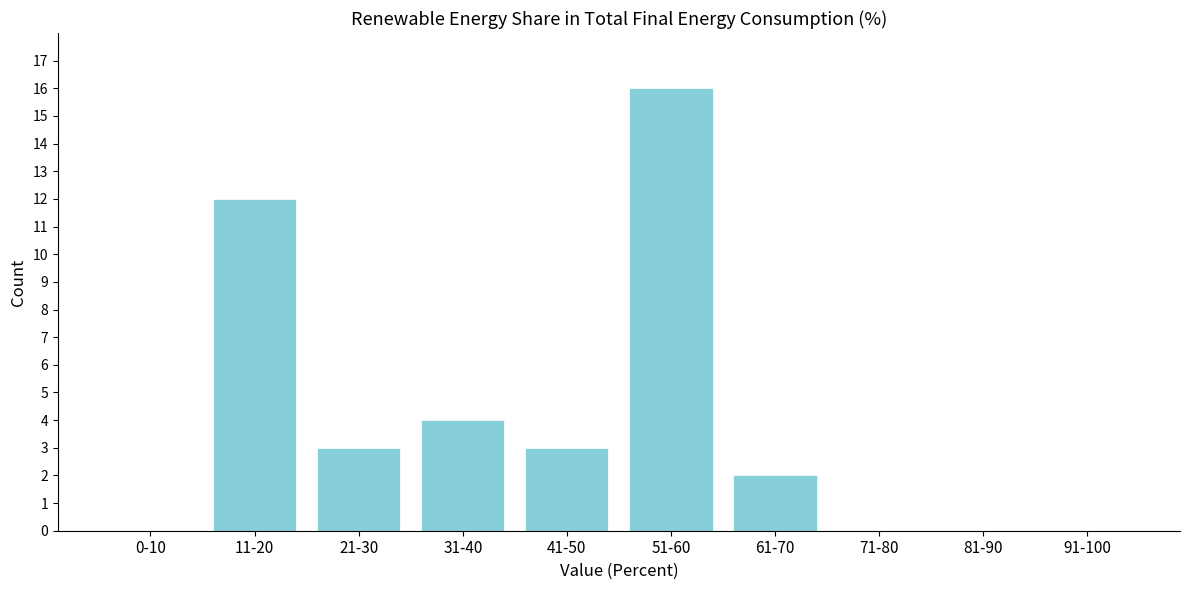

Reading left to right, transcribe all the data shown in this chart.

0-10=0	11-20=12	21-30=3	31-40=4	41-50=3	51-60=16	61-70=2	71-80=0	81-90=0	91-100=0